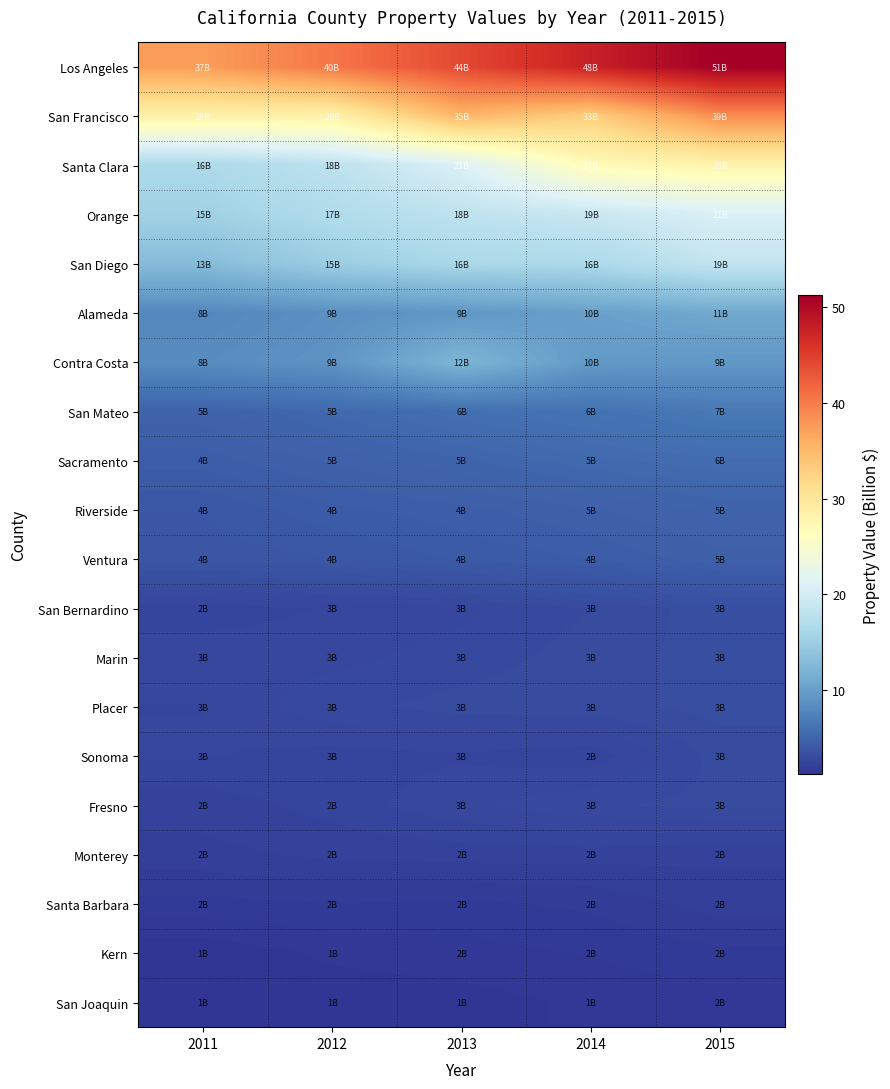

Reading right to left, what are all the values shown in this chart?

Los Angeles: 2015=51.2	2014=47.7	2013=44.1	2012=40.3	2011=37.4
San Francisco: 2015=38.7	2014=32.9	2013=35.4	2012=28.3	2011=28.5
Santa Clara: 2015=28.0	2014=26.9	2013=20.9	2012=18.0	2011=16.4
Orange: 2015=20.7	2014=19.0	2013=18.2	2012=16.8	2011=15.4
San Diego: 2015=18.6	2014=16.5	2013=16.2	2012=15.0	2011=13.0
Alameda: 2015=10.9	2014=10.1	2013=9.2	2012=8.7	2011=8.0
Contra Costa: 2015=9.4	2014=9.6	2013=12.2	2012=9.0	2011=8.4
San Mateo: 2015=6.7	2014=6.2	2013=5.9	2012=5.4	2011=4.9
Sacramento: 2015=5.7	2014=5.5	2013=5.1	2012=4.8	2011=4.4
Riverside: 2015=5.0	2014=4.7	2013=4.5	2012=4.3	2011=4.0
Ventura: 2015=4.7	2014=4.4	2013=4.2	2012=3.9	2011=3.9
San Bernardino: 2015=3.3	2014=3.0	2013=2.7	2012=2.6	2011=2.5
Marin: 2015=3.3	2014=3.1	2013=2.9	2012=2.7	2011=2.7
Placer: 2015=3.3	2014=3.1	2013=3.1	2012=2.9	2011=2.6
Sonoma: 2015=3.1	2014=2.5	2013=2.6	2012=2.5	2011=2.6
Fresno: 2015=3.0	2014=3.0	2013=2.7	2012=2.5	2011=2.3
Monterey: 2015=2.2	2014=2.3	2013=2.3	2012=2.2	2011=2.1
Santa Barbara: 2015=2.1	2014=1.9	2013=1.8	2012=1.8	2011=1.7
Kern: 2015=1.8	2014=1.6	2013=1.5	2012=1.5	2011=1.3
San Joaquin: 2015=1.5	2014=1.5	2013=1.3	2012=1.3	2011=1.2